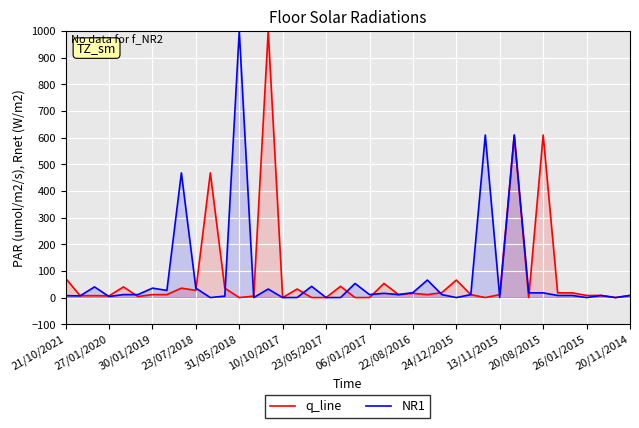

What is the spread (max minus min) of values at 26?

7.4